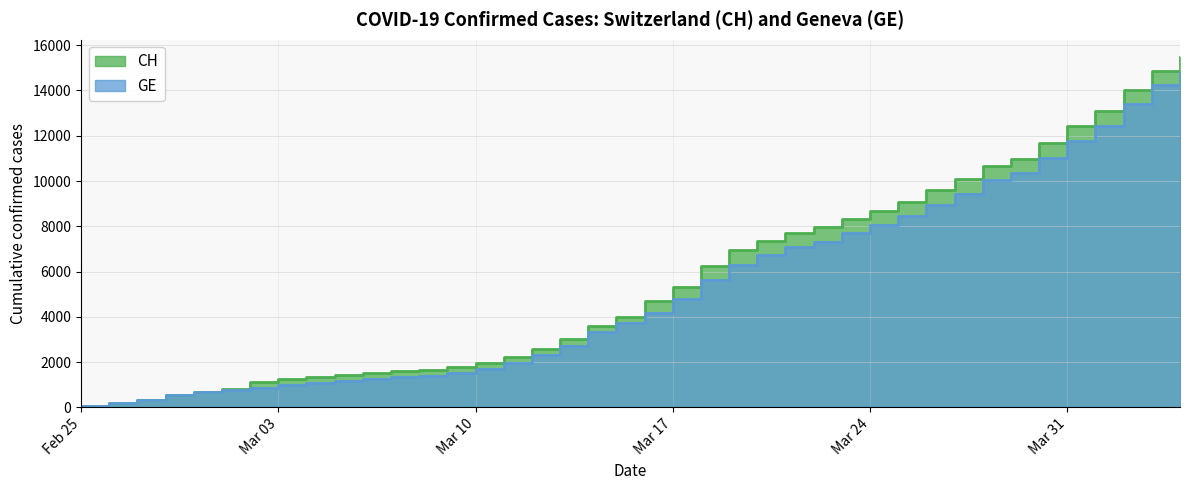

What is the difference between the maximum and second lowest values in the CH series?

15292